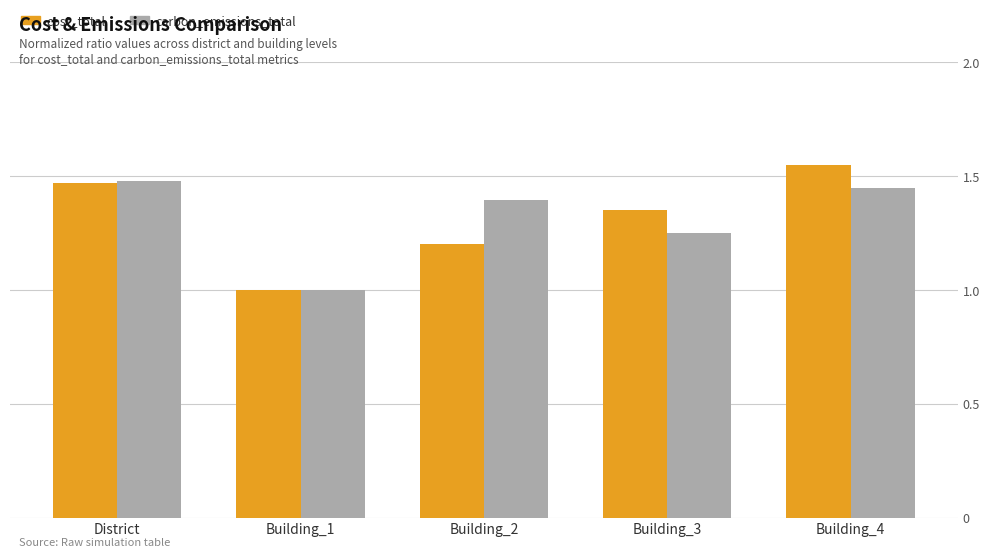

What is the total value across all series at Building_3?

2.6